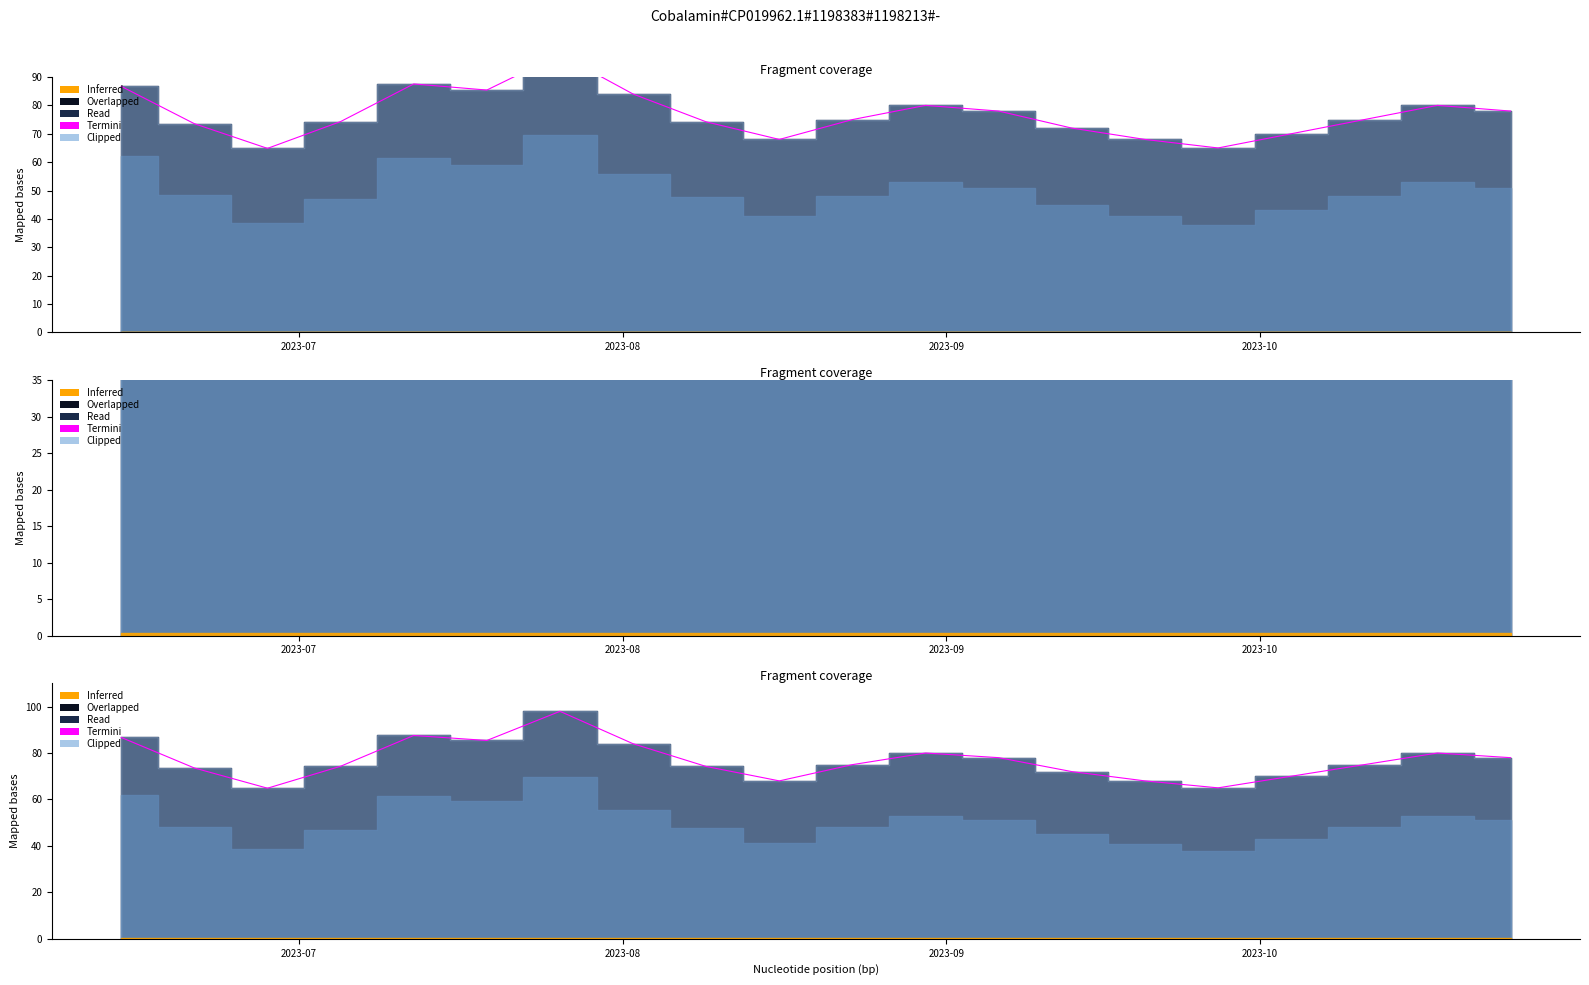

Does the chart display data point markers on the line(s)?

No